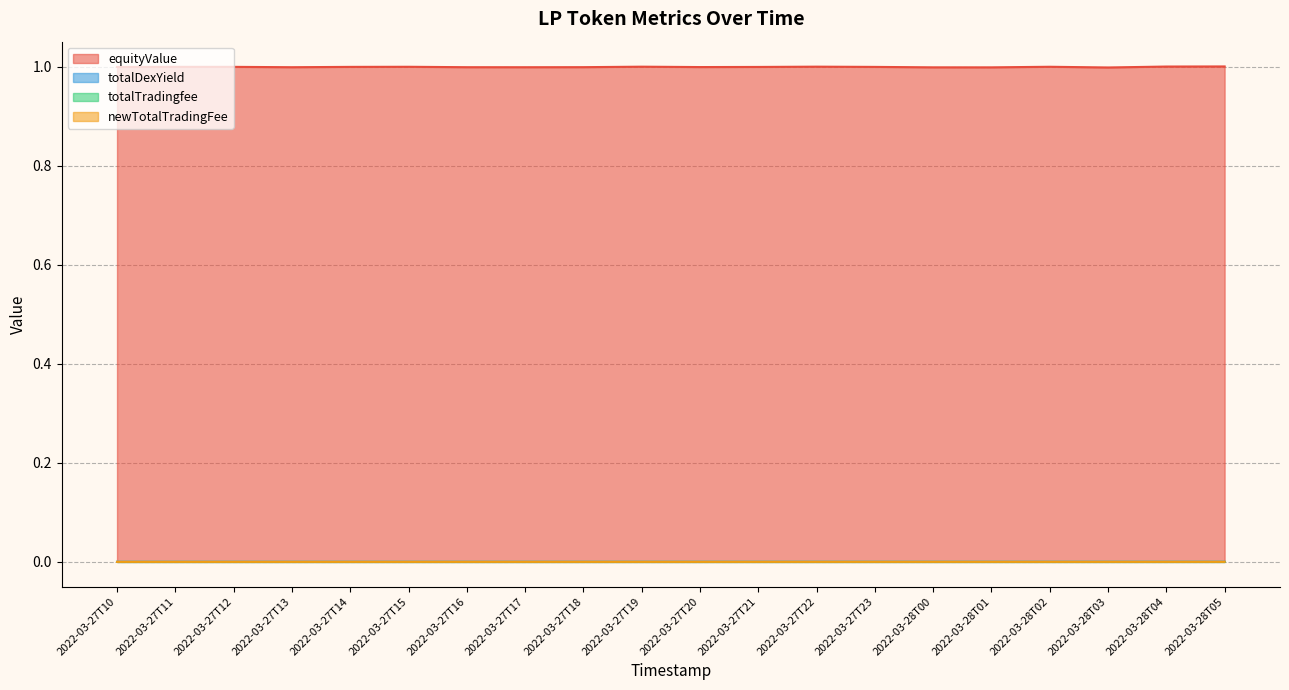

Is the value of totalTradingfee at 2022-03-27T15 greater than the value of newTotalTradingFee at 2022-03-27T13?

Yes